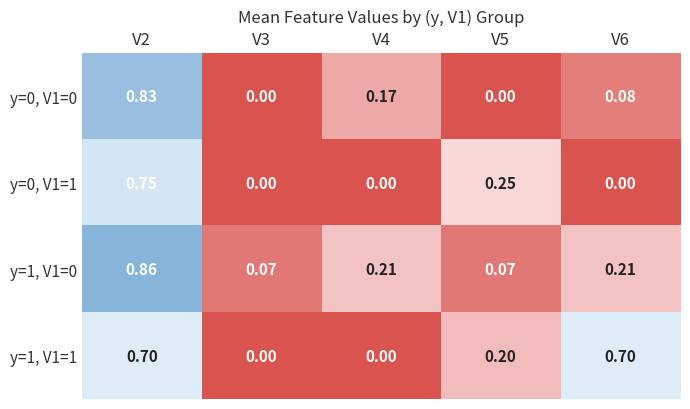

How many positive values does the y=0, V1=0 series have?

3